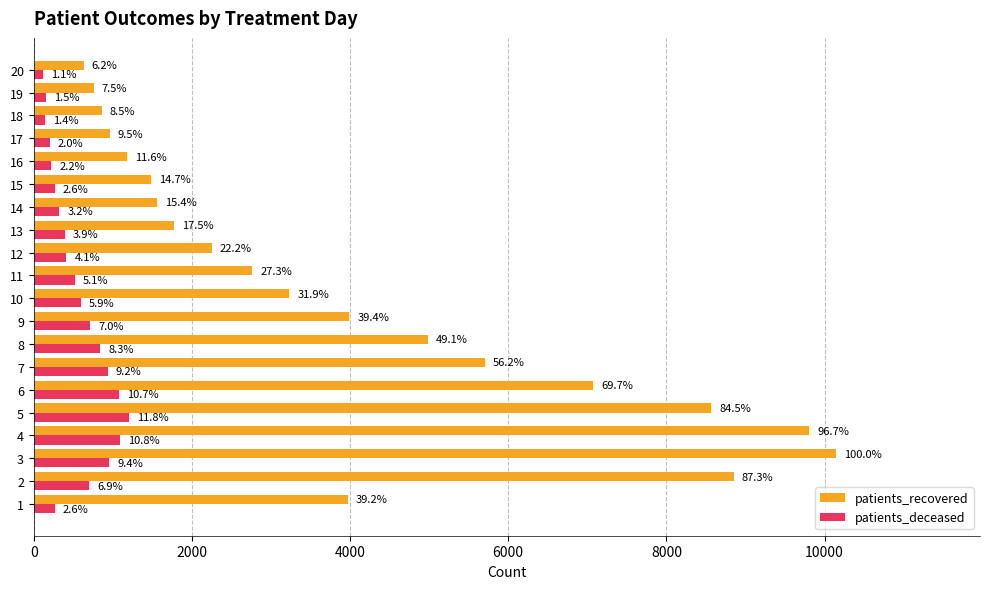

What are all the series names shown in the legend?

patients_recovered, patients_deceased